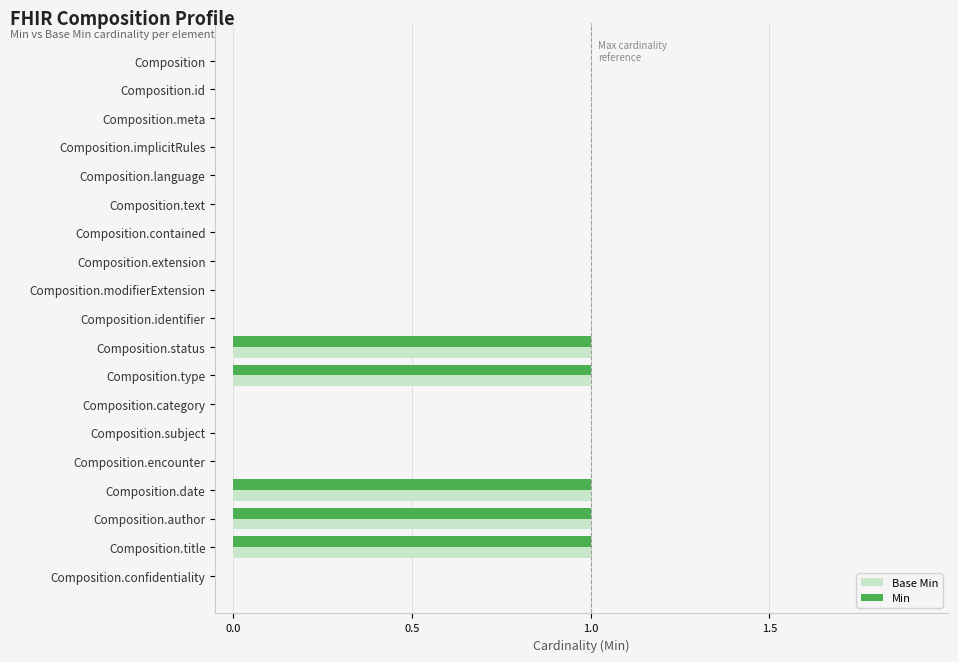

The value of Min at Composition.author is 1. True or false?

True